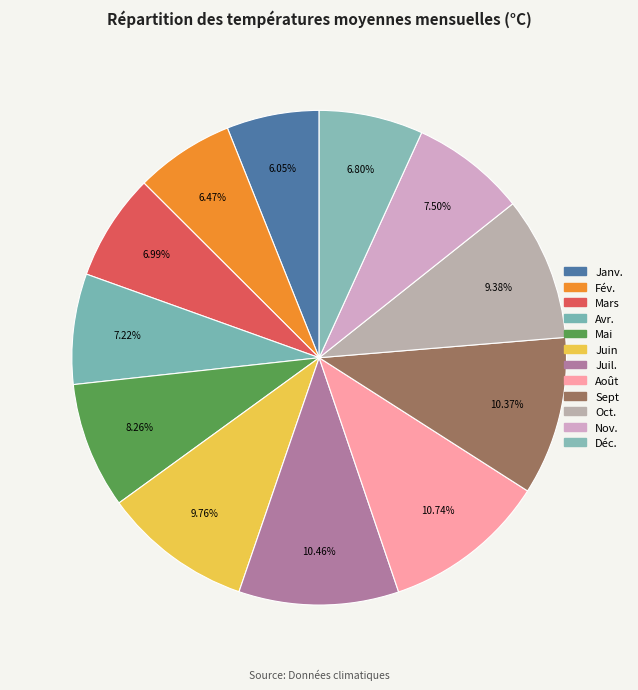

True or false: Avr. accounts for 19% of the total.

False